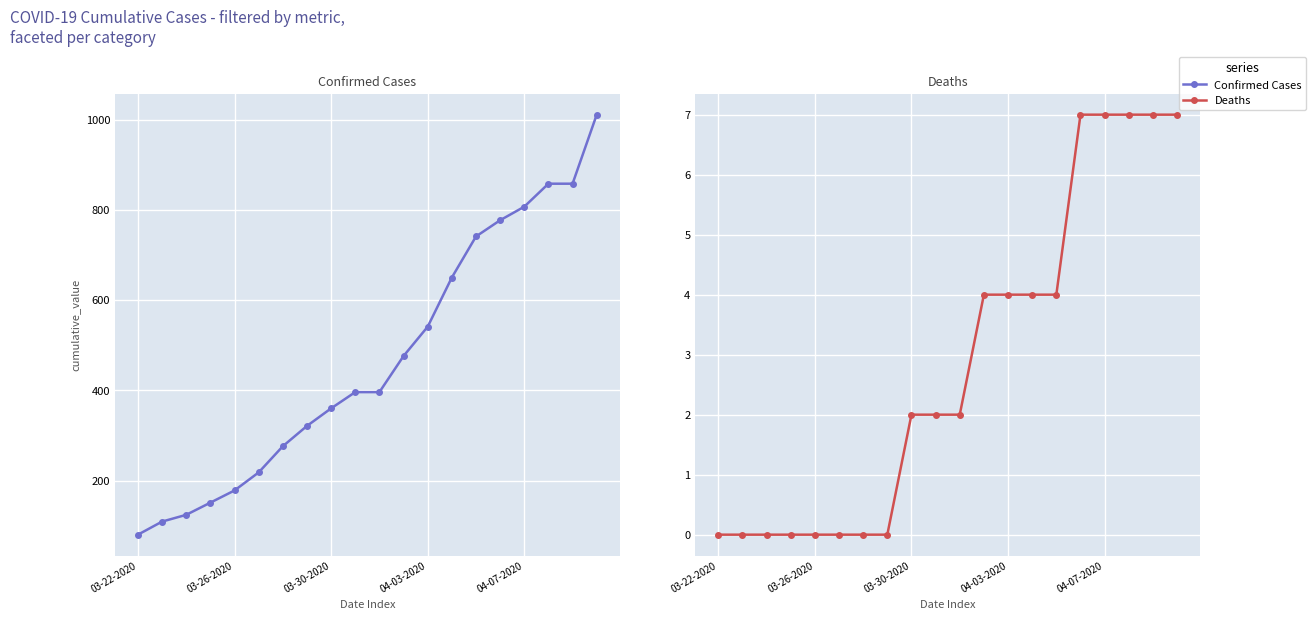

What is the sum of the Confirmed Cases values at 10 and 7?

717